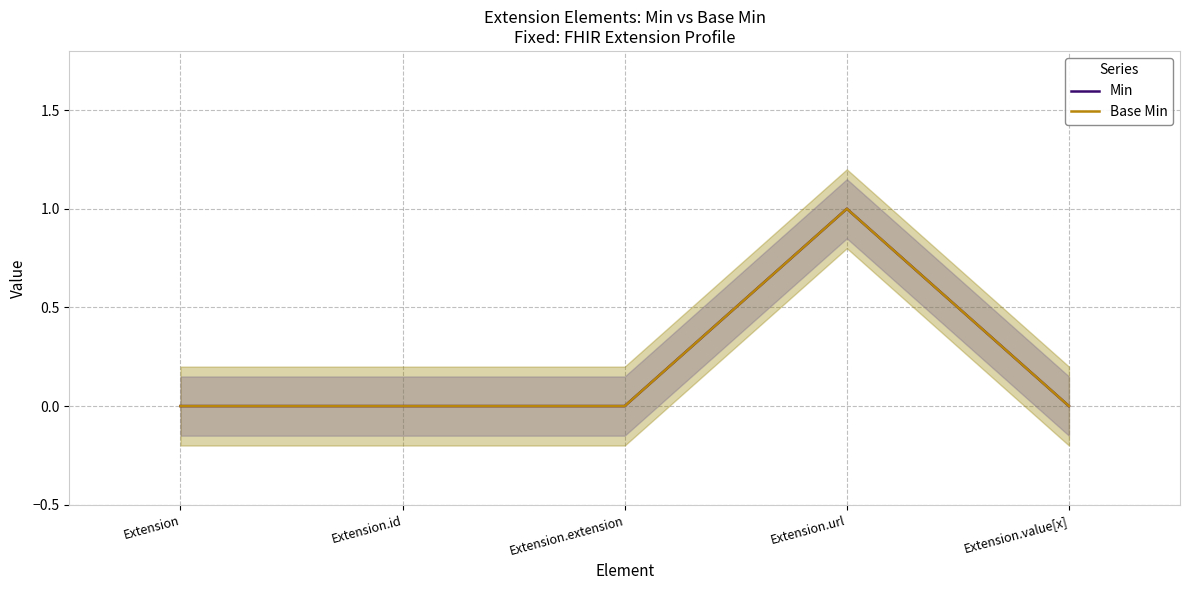

What is the difference between the maximum and minimum values in the Min series?

1